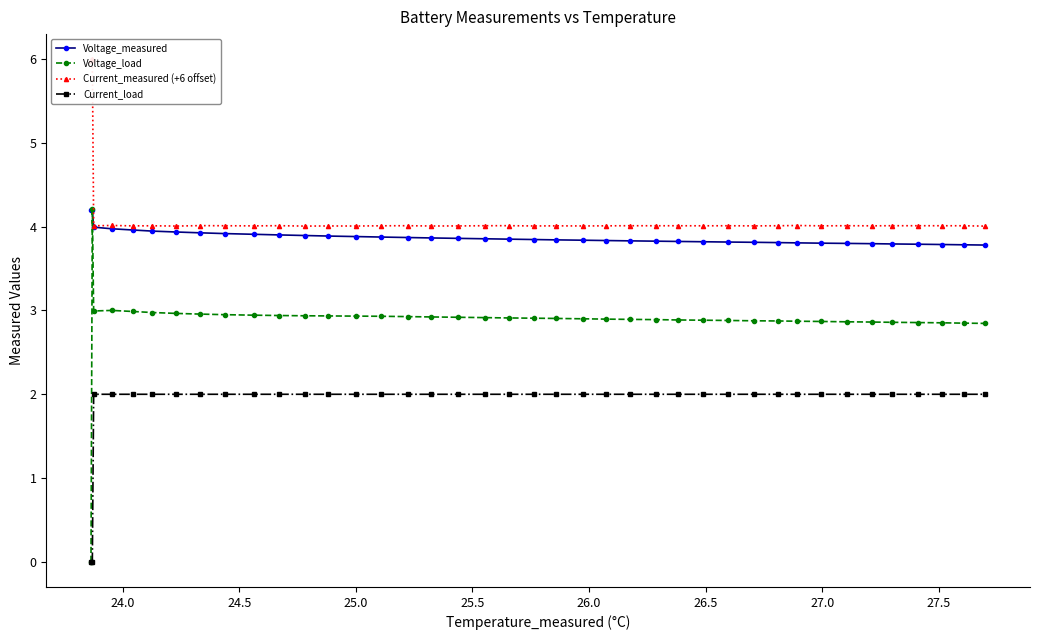

True or false: Voltage_load has more than 1 interior local peaks.

True